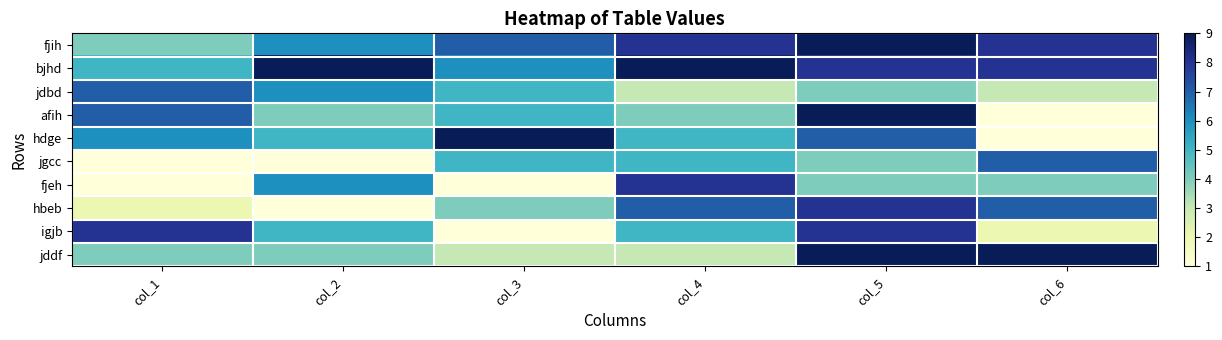

Rank the series at col_5 from highest to lowest value.

fjih, afih, jddf, bjhd, hbeb, igjb, hdge, jdbd, jgcc, fjeh